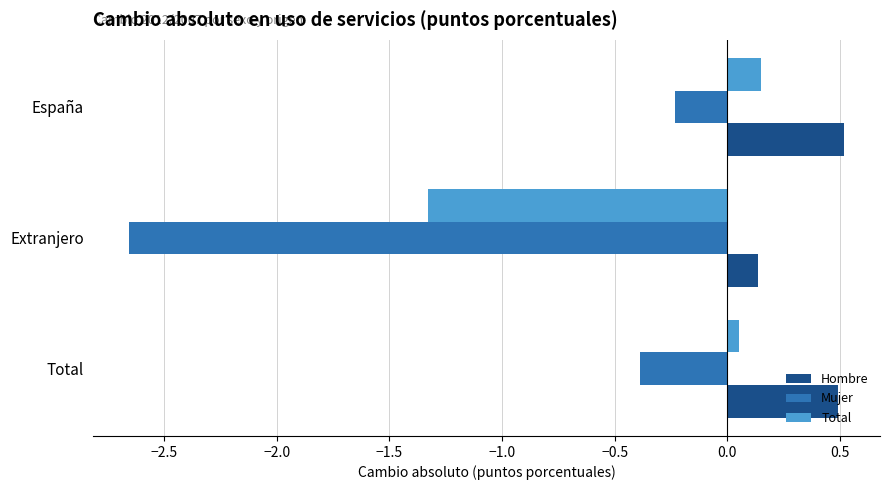

At which category is the sum across all series the highest?

España